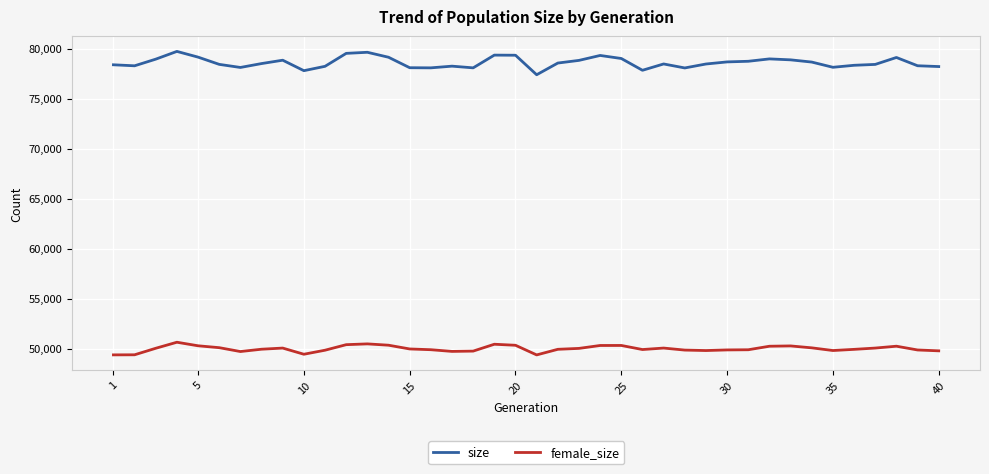

Which series has the largest range (max minus min)?

size